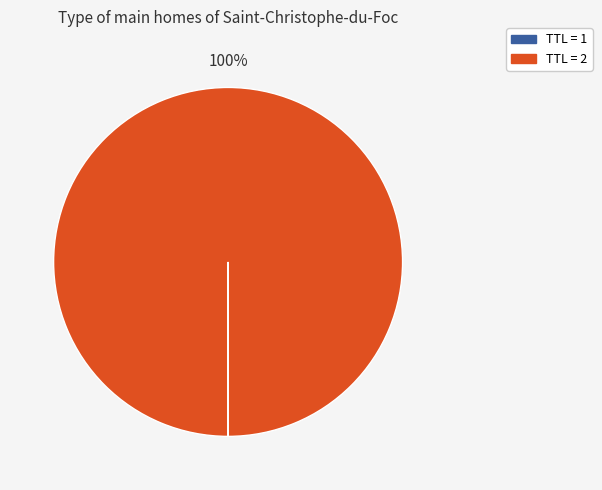

Is there any slice that represents more than half of the pie?

Yes